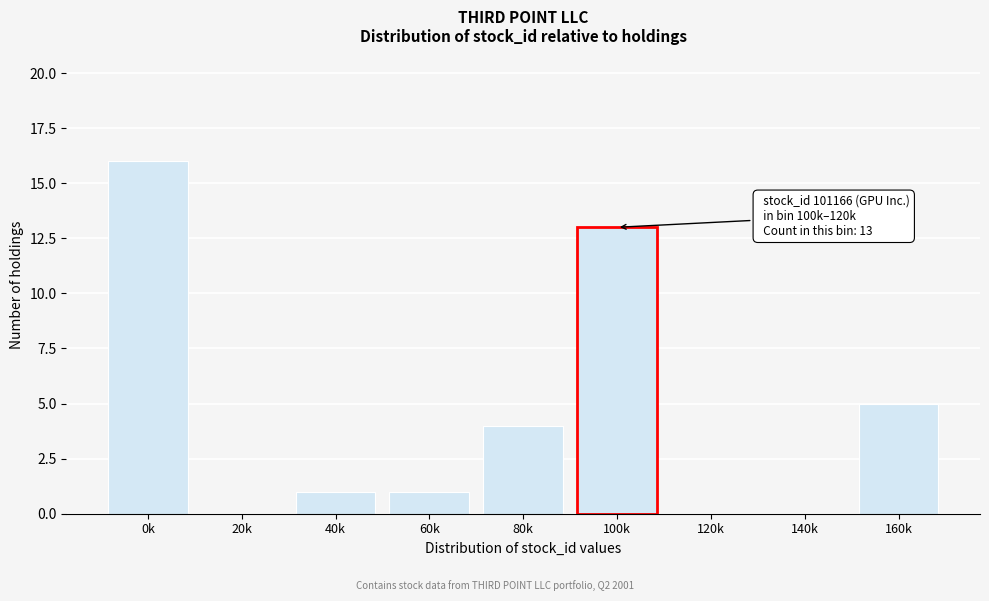

Reading right to left, transcribe all the data shown in this chart.

160k=5	140k=0	120k=0	100k=13	80k=4	60k=1	40k=1	20k=0	0k=16